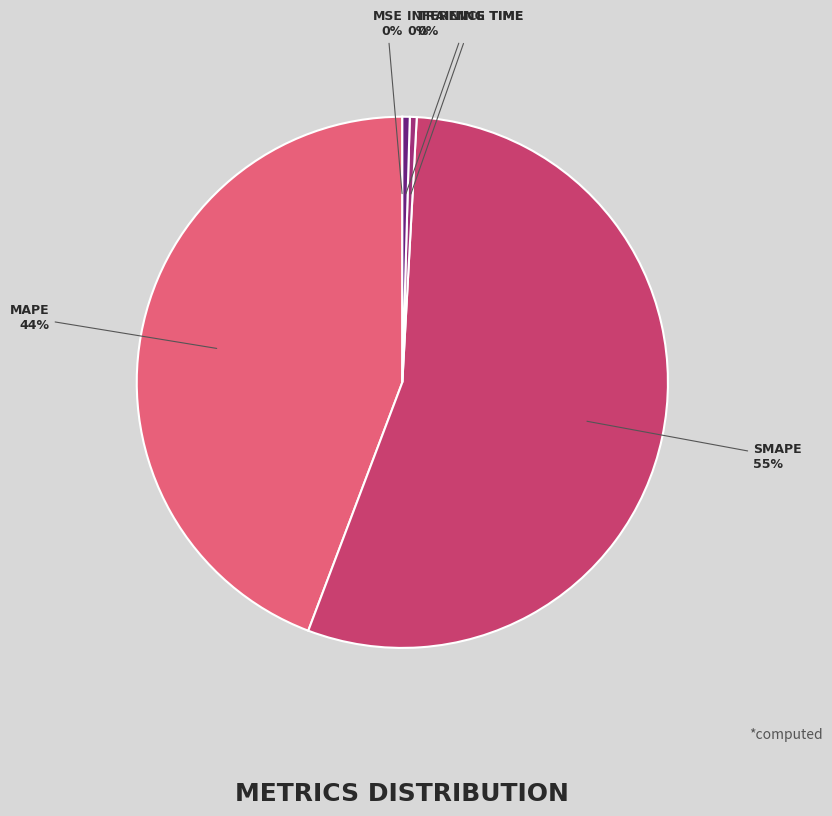

Is there a majority slice in this chart?

Yes